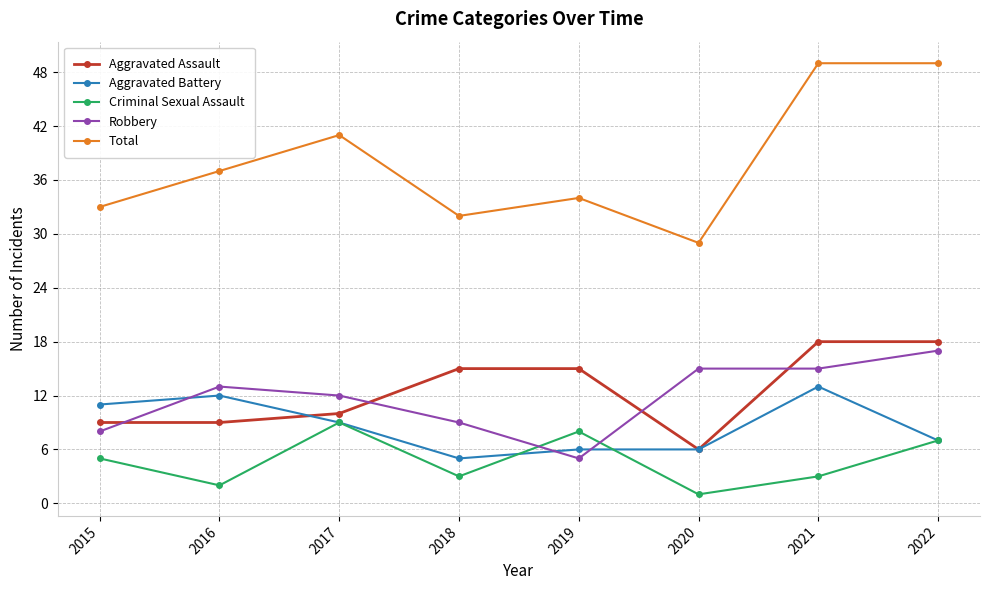

What is the total value across all series at 2020?

57